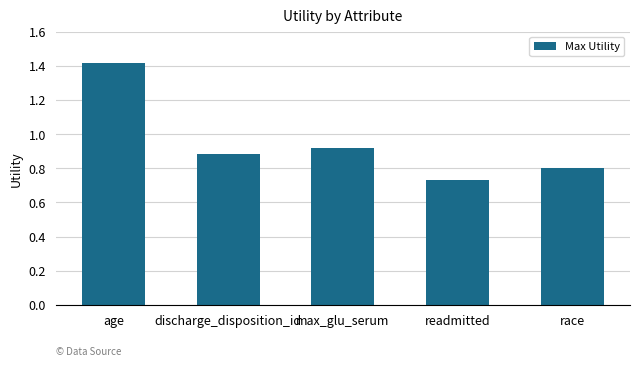

Are the bars grouped side by side (vs. stacked)?

No